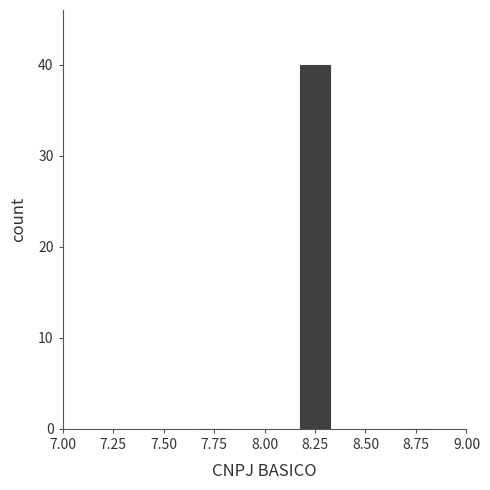

Reading left to right, list all the values displayed in this chart.

7.75=0	8.25=40	8.75=0